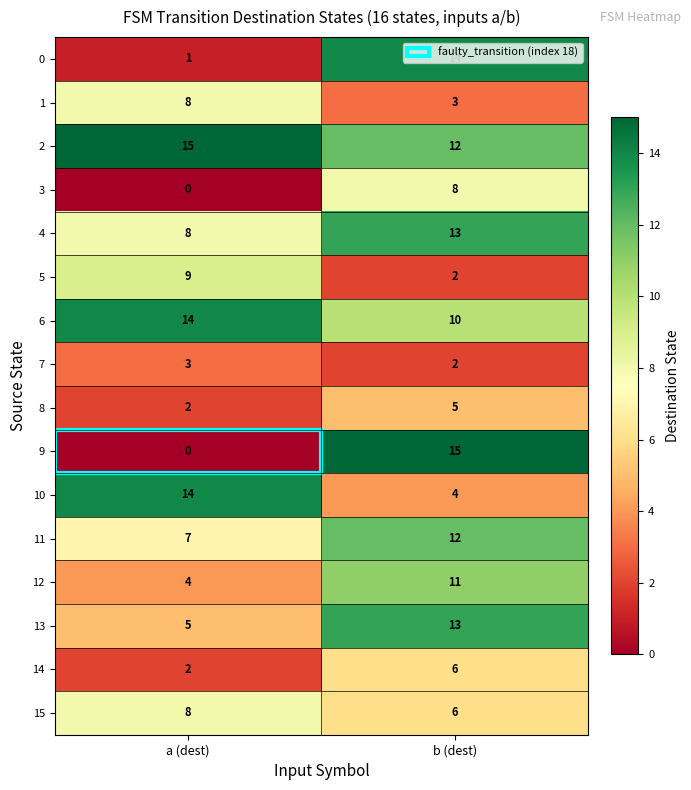

Between a (dest) and b (dest), which series saw the biggest shift?

9